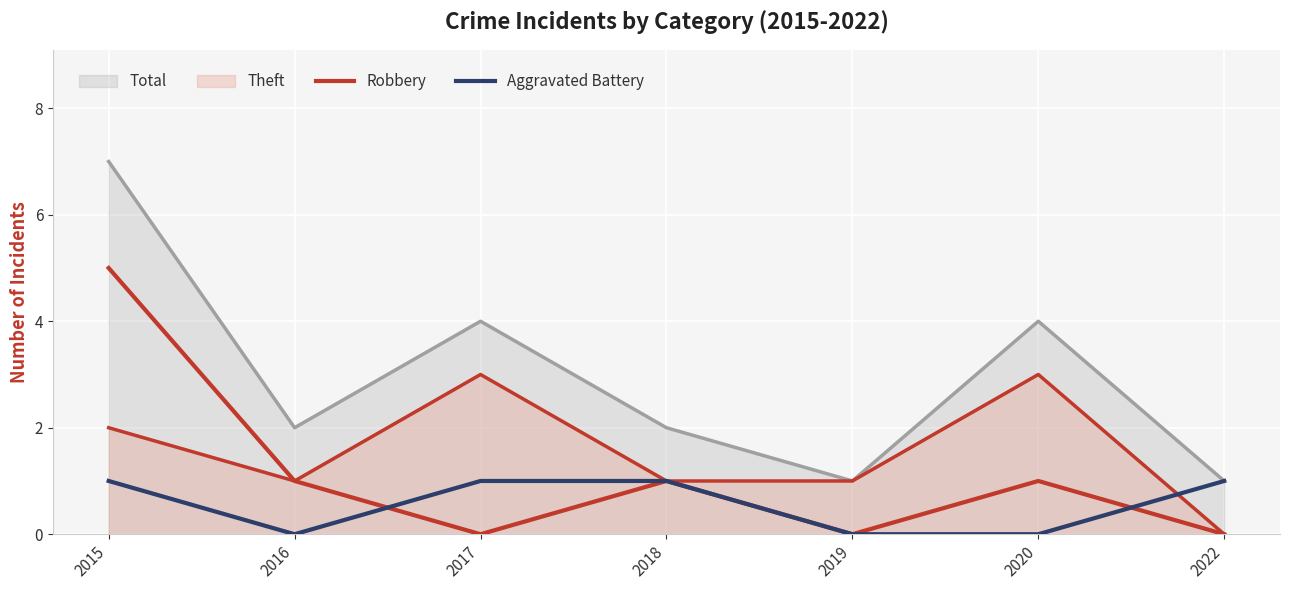

At which category does Aggravated Battery reach its first local valley?

2016